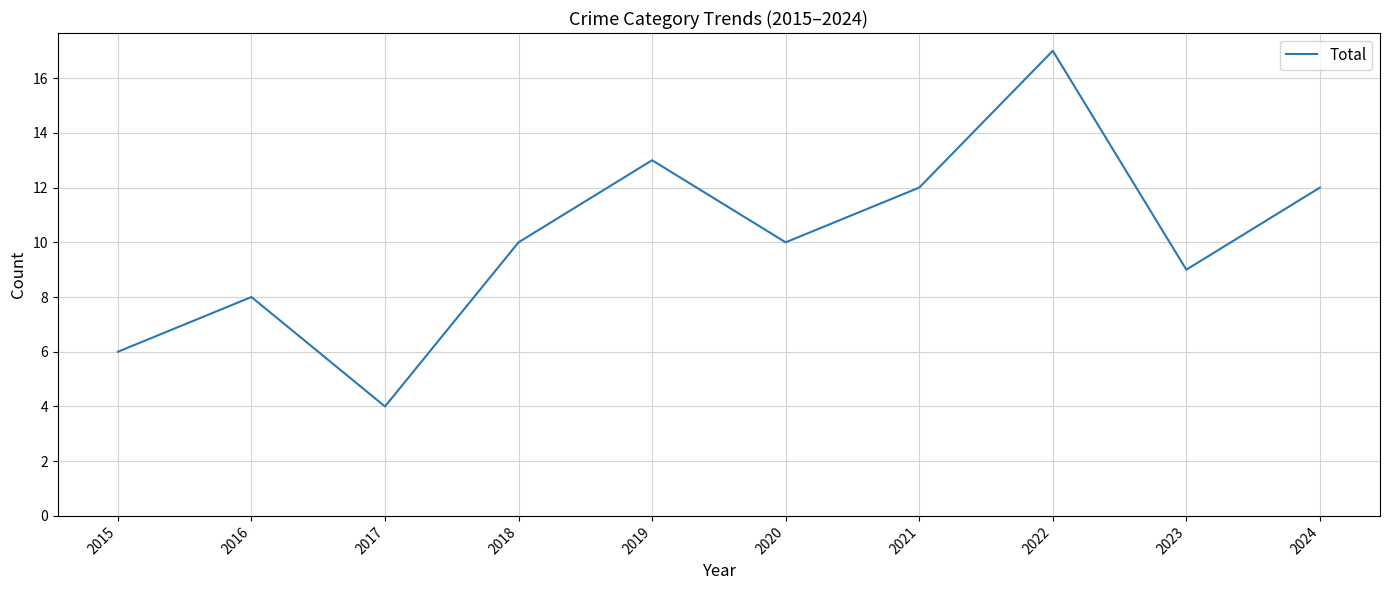

How many categories are shown in the chart?

10